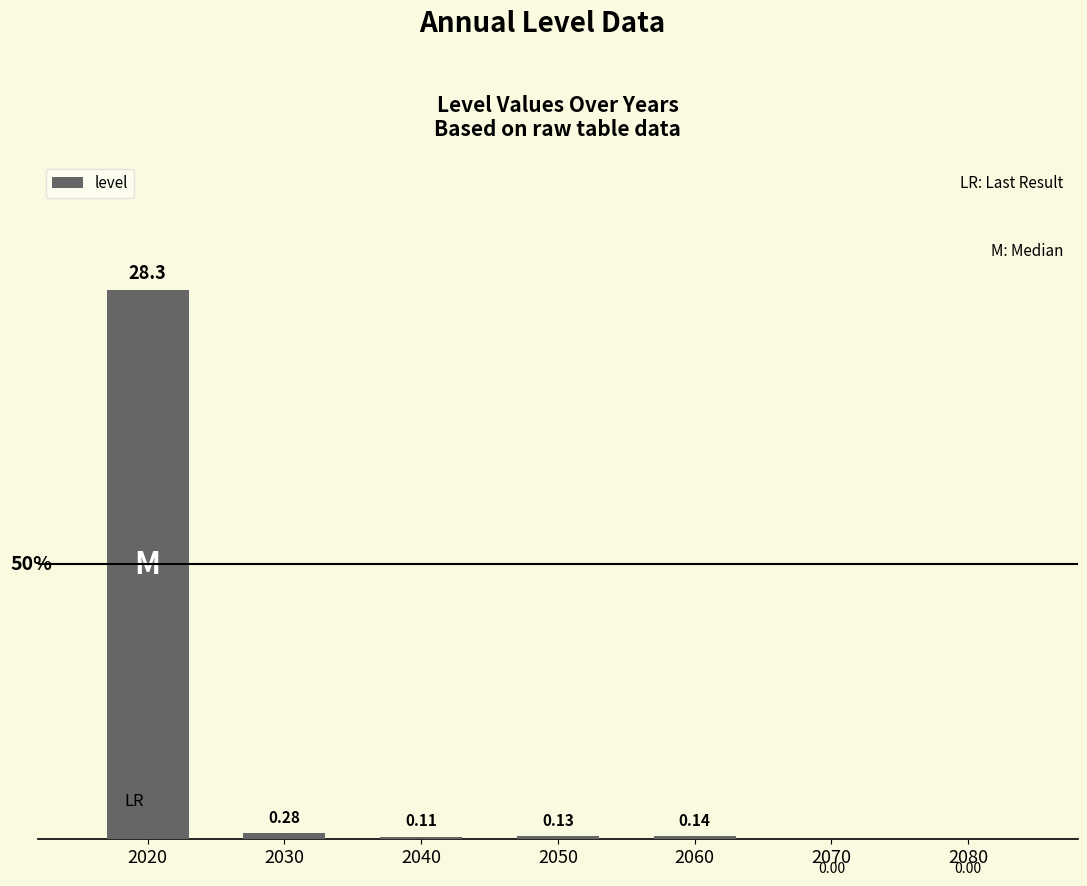

What is the change in value from 2020 to 2060?

-28.2